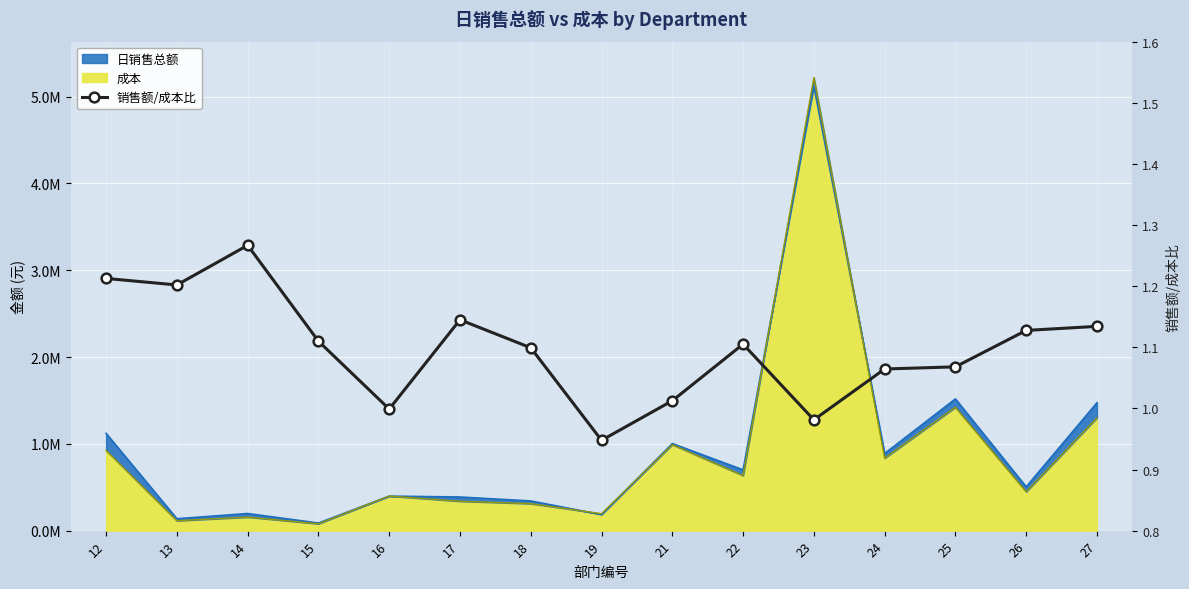

Where is the data nearest to the value 1?

16